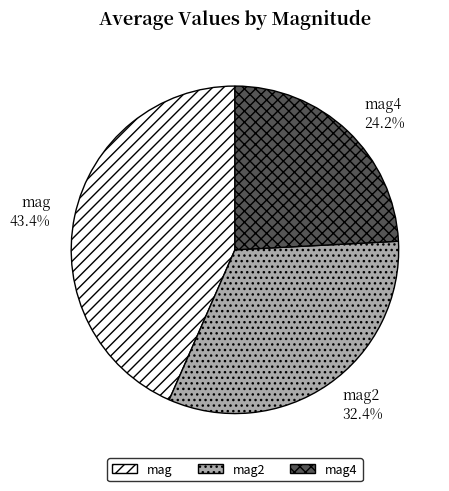

Which category has the smallest portion of the pie?

mag4